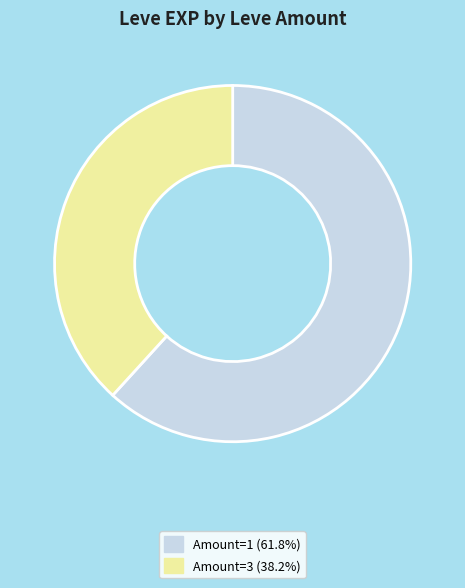

Is there a majority slice in this chart?

Yes